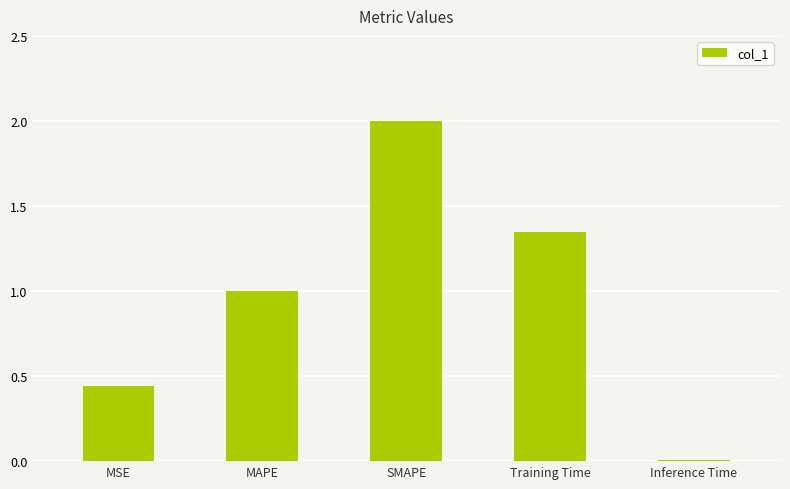

What is the change in value from Training Time to Inference Time?

-1.3